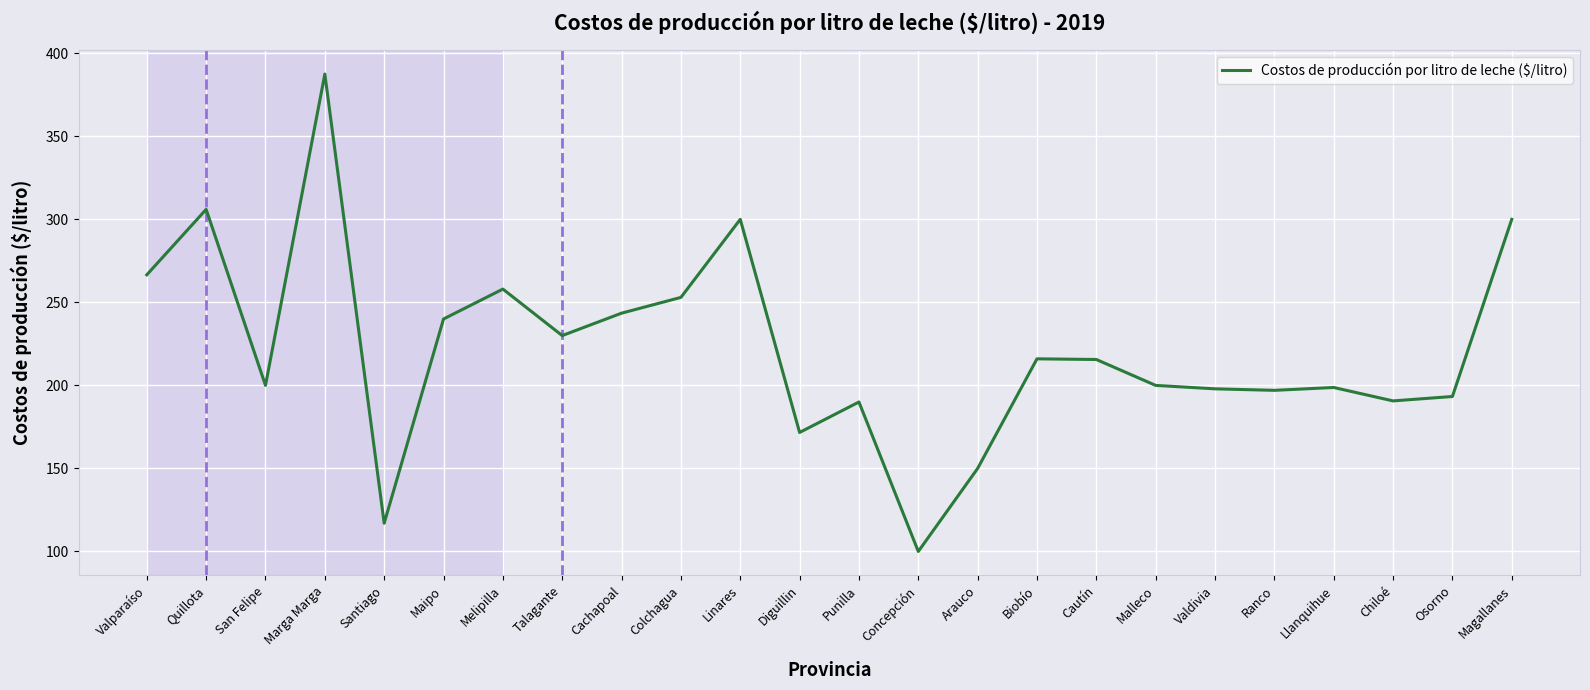

What position from the right is Diguillin?

13